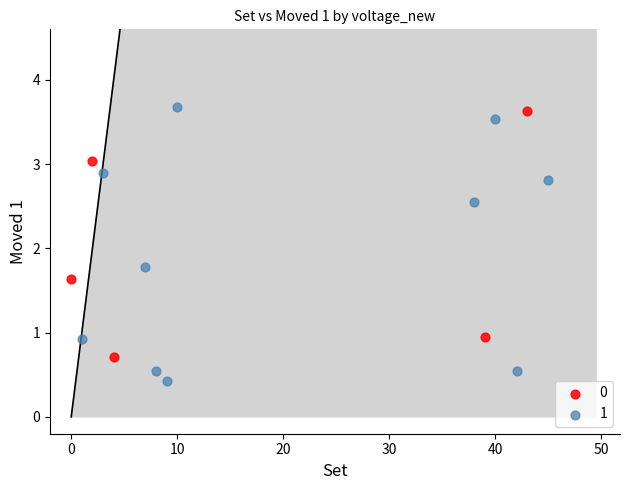

Which series contains the lowest Y value?

1